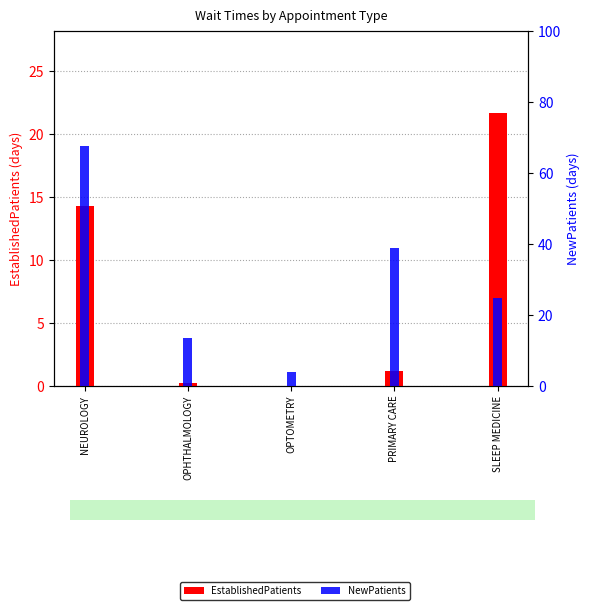

What is the sum of all EstablishedPatients values?

37.4